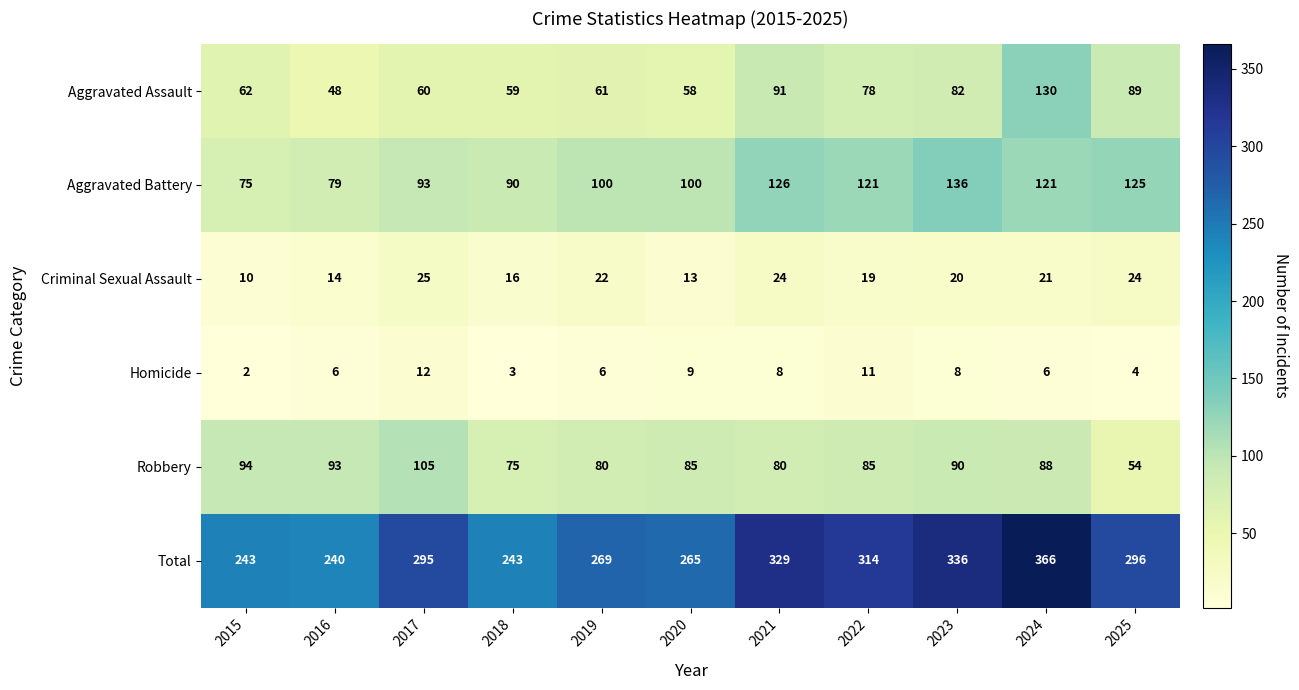

What is the maximum value for Criminal Sexual Assault?

25